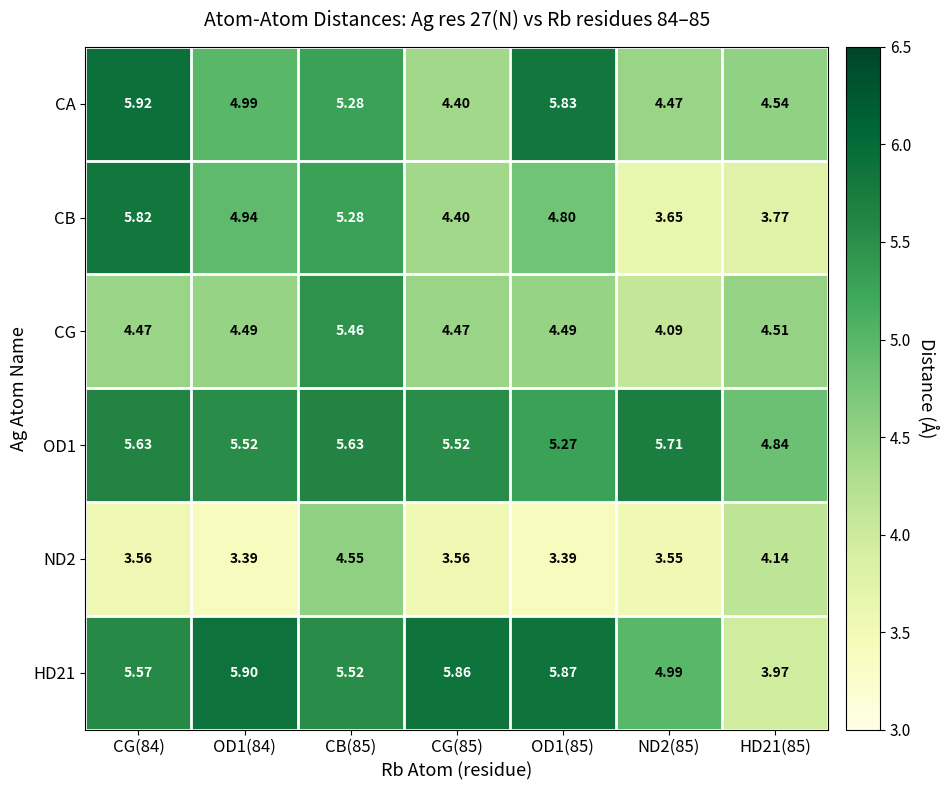

Which series has the largest range (max minus min)?

CB